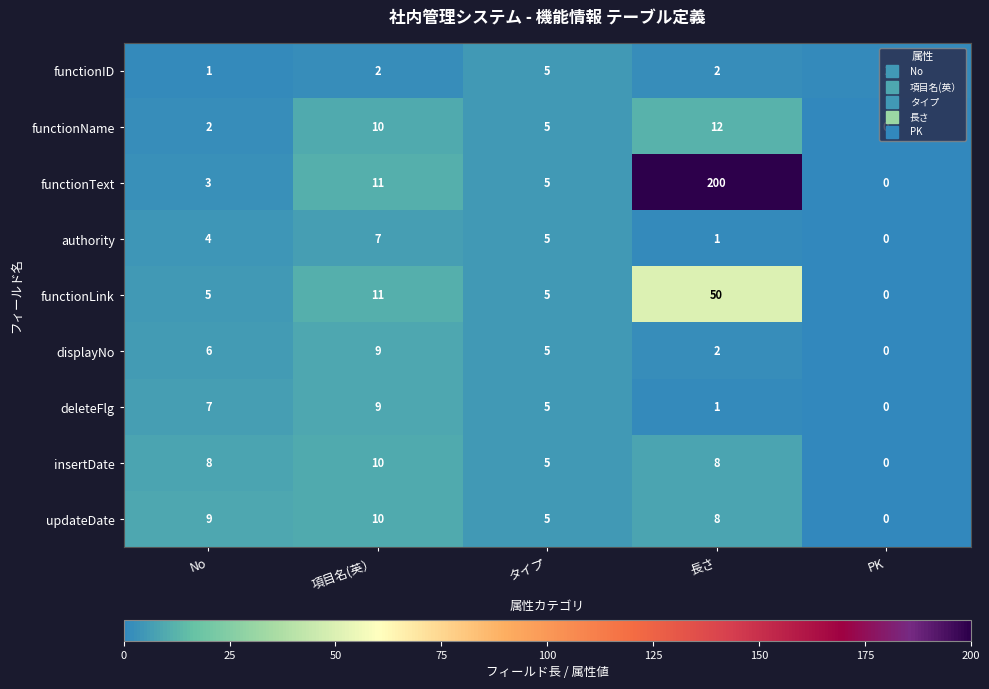

How many data points does each series have?

5